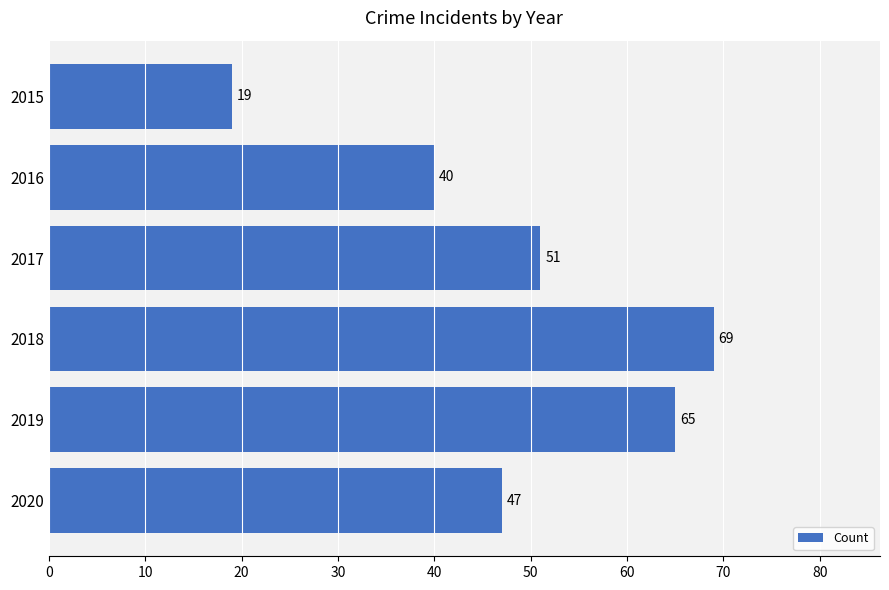

The chart shows a value of 40 at 2016. True or false?

True